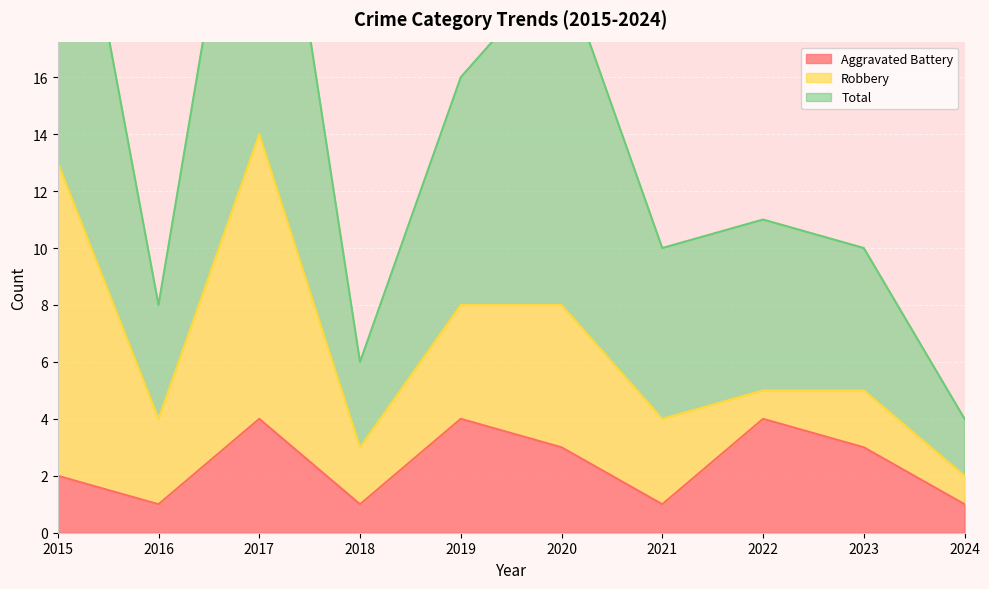

How many Aggravated Battery values are between 1 and 4?

10